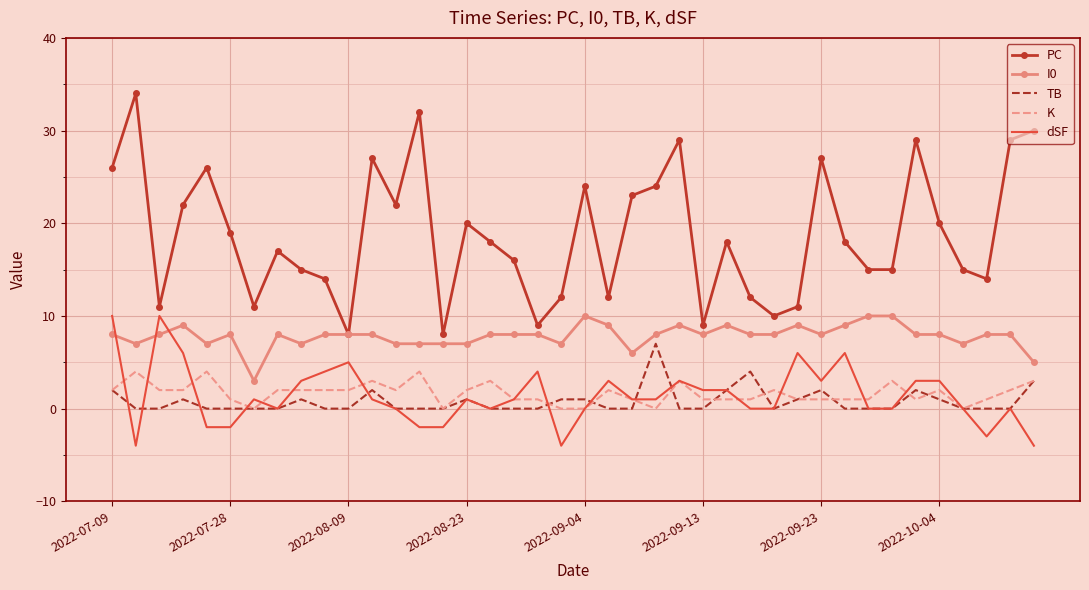

True or false: dSF and I0 intersect in this chart.

True